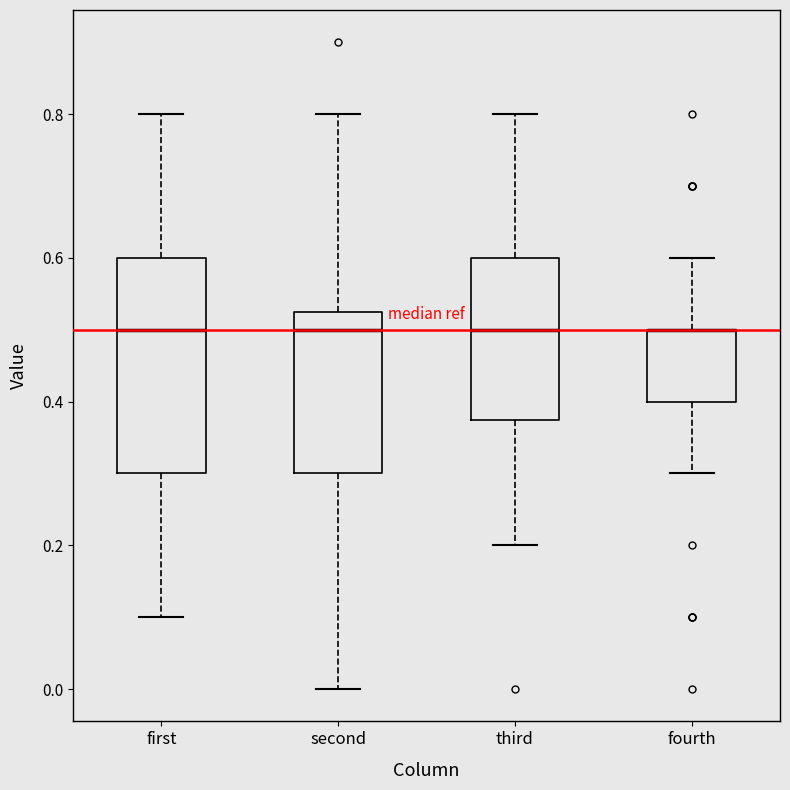

Where does the upper whisker of the box for third end on the y-axis? The values are not printed on the chart, so give them approximately, as read against the axis.

0.80